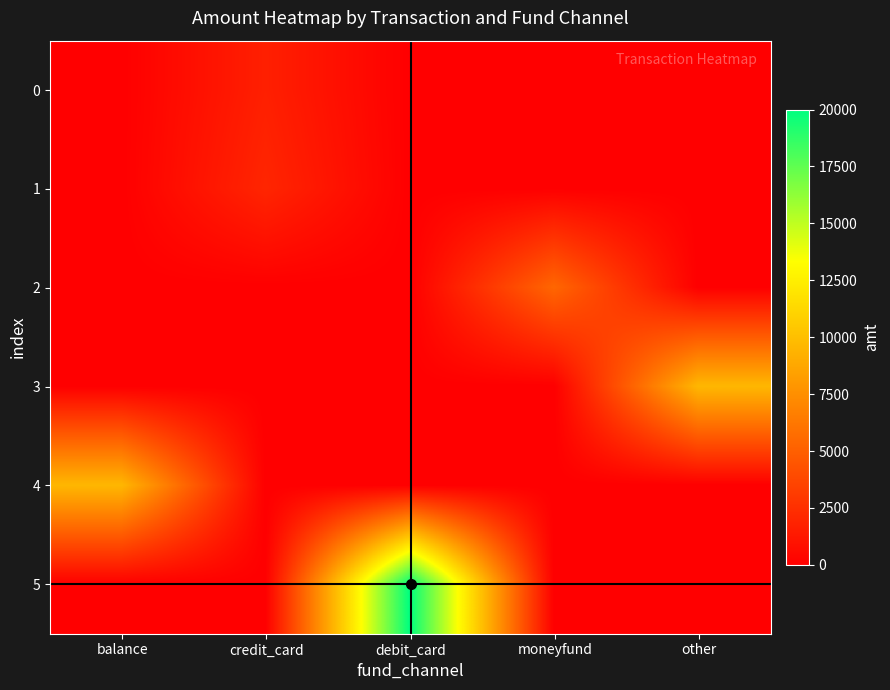

Which series has the widest spread of values?

5